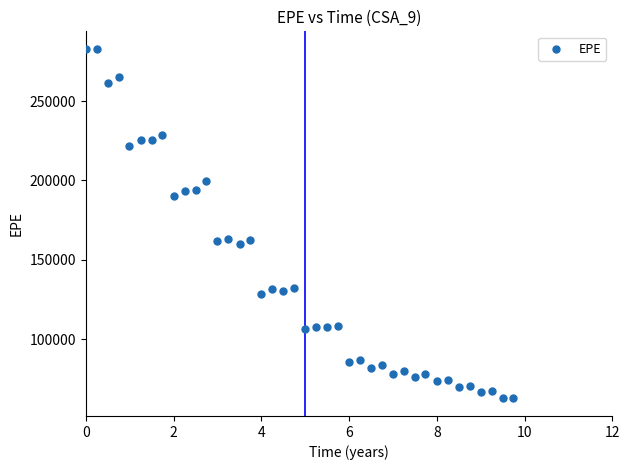

What is the range of Y values (max minus min)?

220400.0